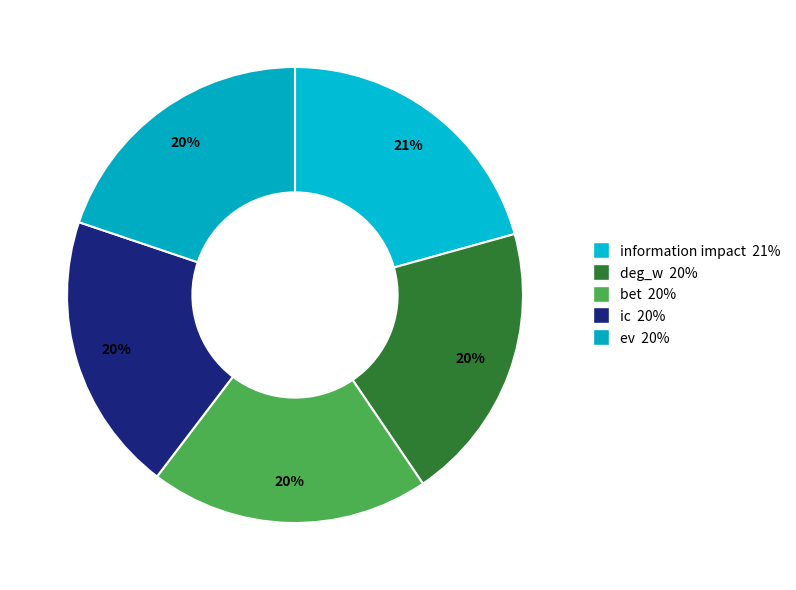

What is the total percentage of bet and ic?

39.7%